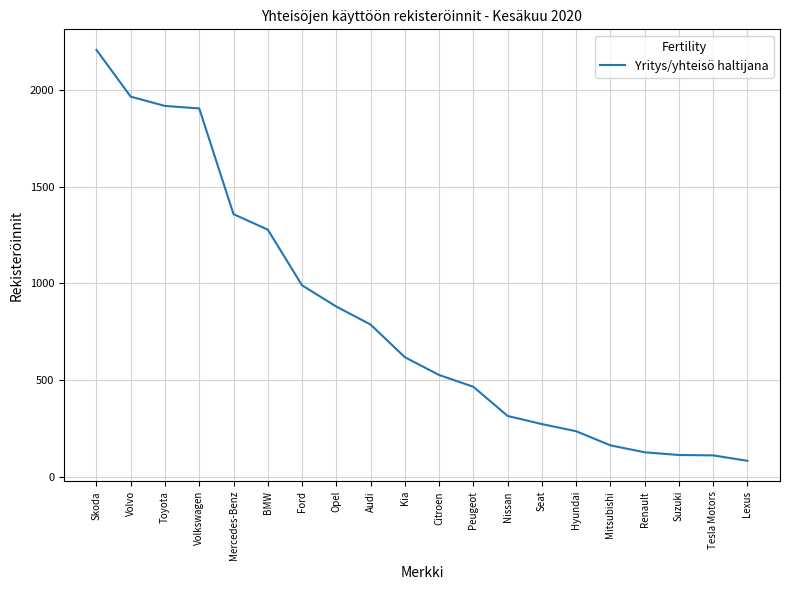

What position from the left is BMW?

6